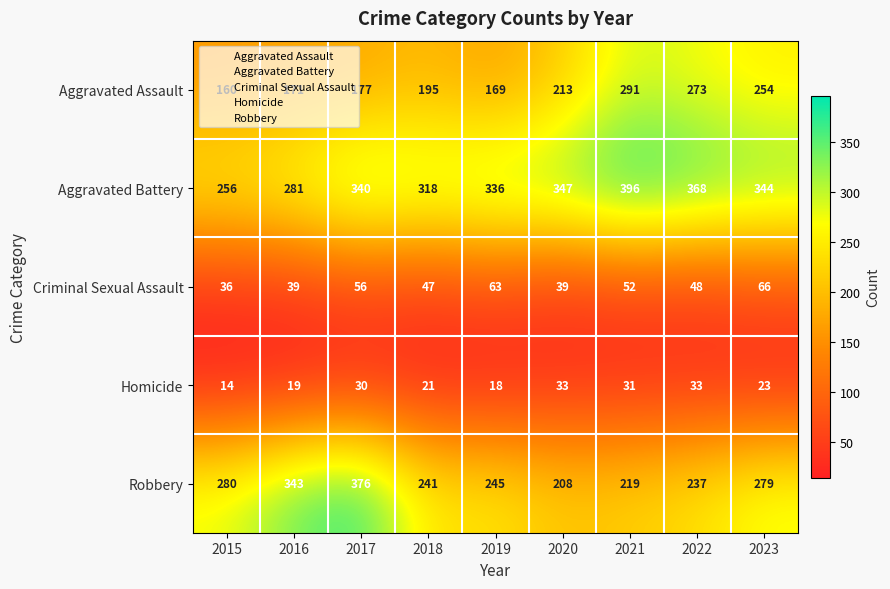

Which series has the widest spread of values?

Robbery